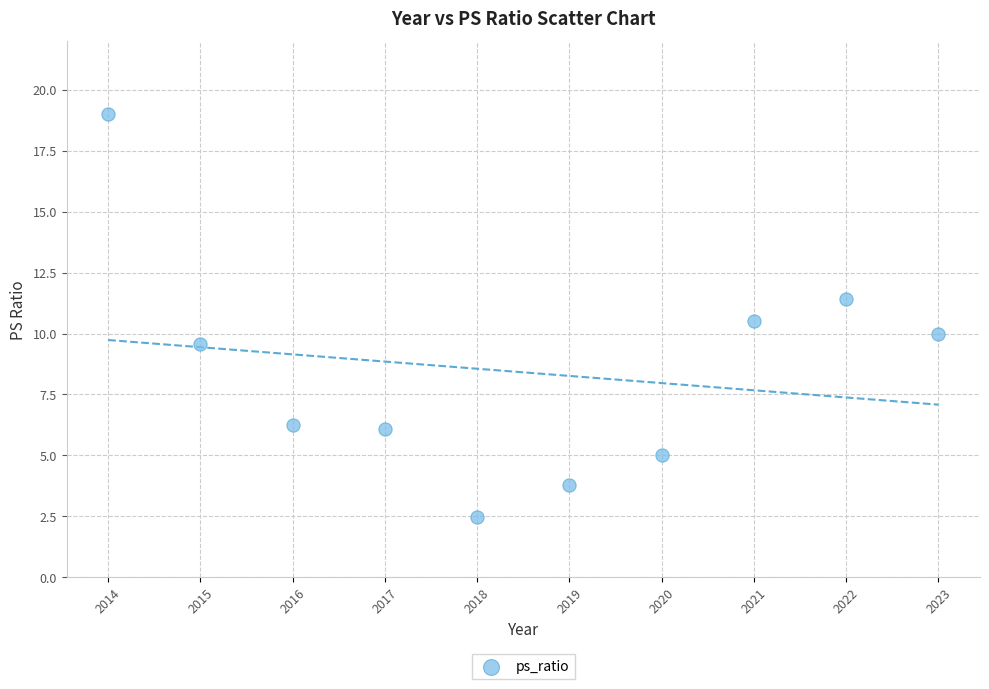

What is the average Y value?

8.4